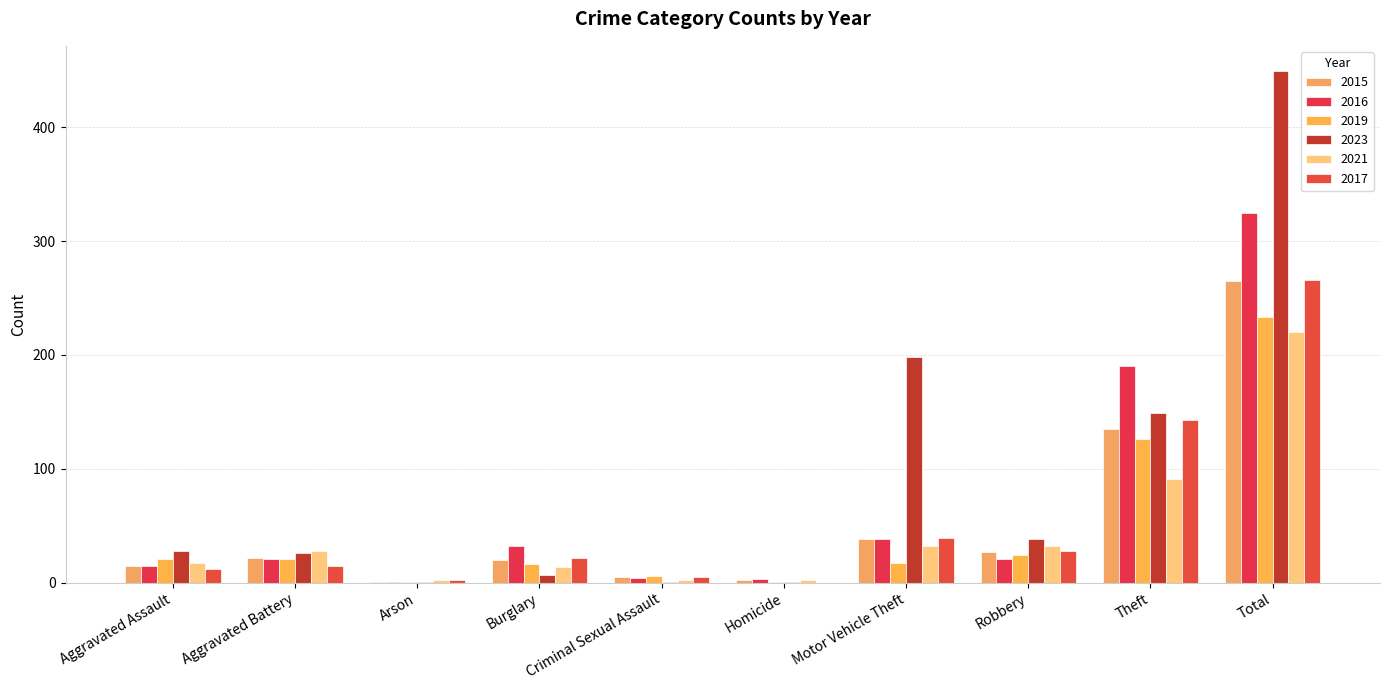

At which category is the sum across all series the highest?

Total